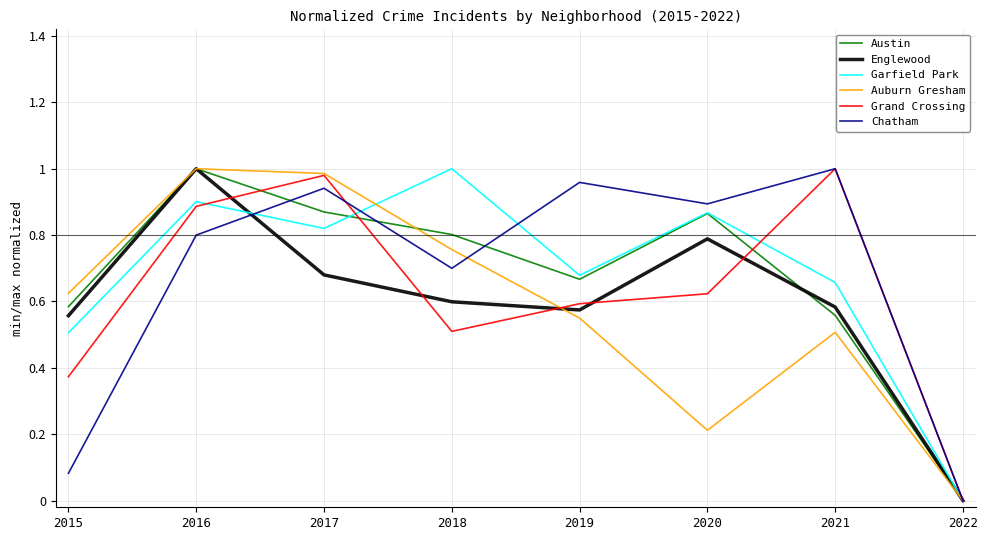

What are all the series names shown in the legend?

Austin, Englewood, Garfield Park, Auburn Gresham, Grand Crossing, Chatham